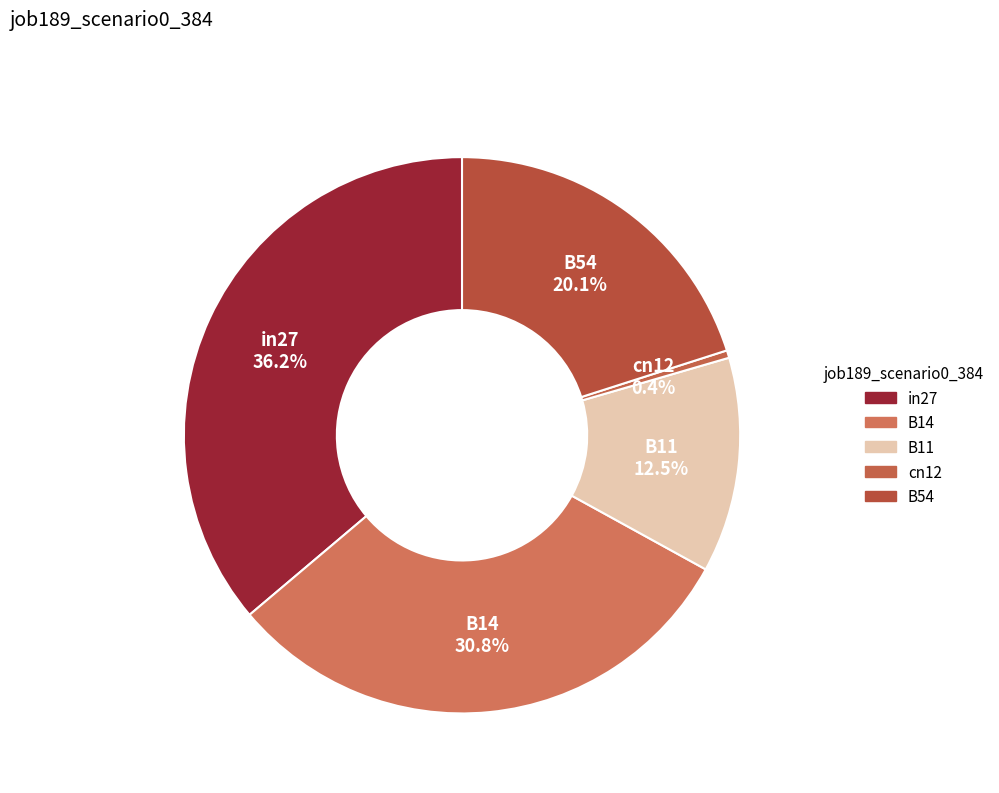

What is the largest slice in the pie chart?

in27